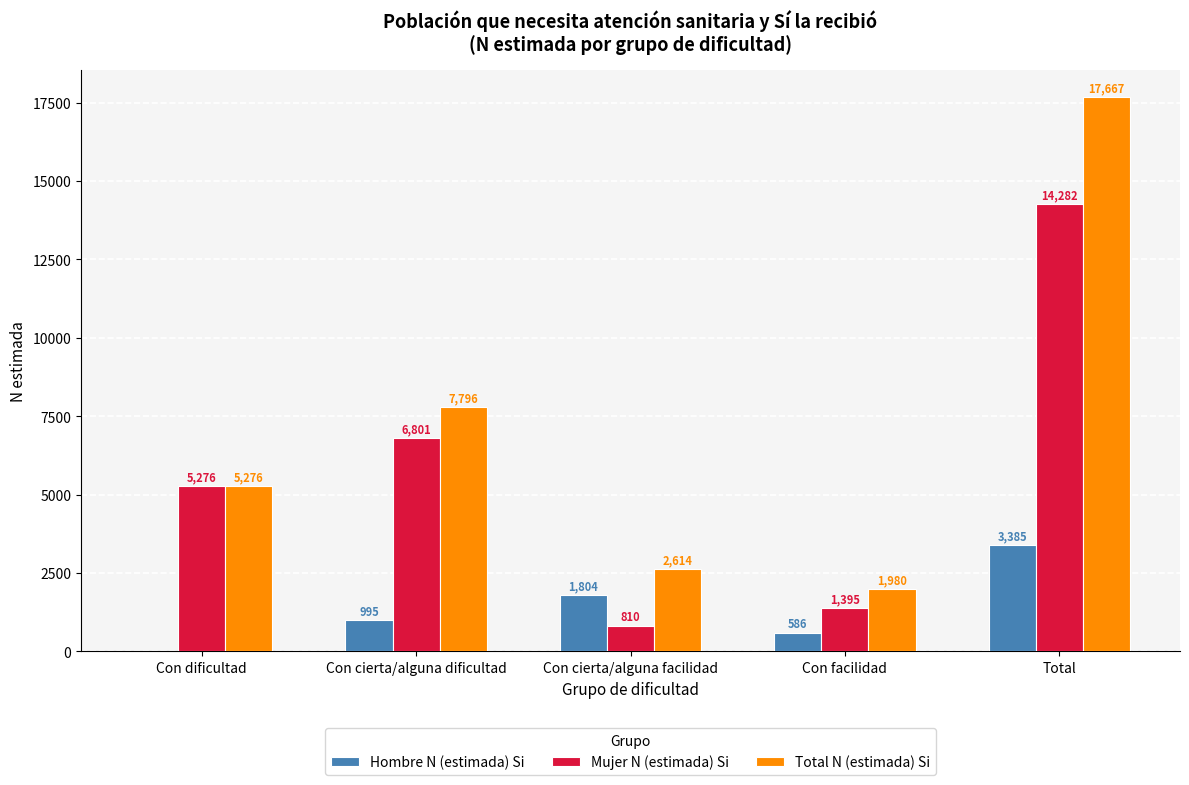

Reading left to right, what are all the values shown in this chart?

Hombre N (estimada) Si: Con dificultad=0	Con cierta/alguna dificultad=995	Con cierta/alguna facilidad=1804	Con facilidad=586	Total=3385
Mujer N (estimada) Si: Con dificultad=5276	Con cierta/alguna dificultad=6801	Con cierta/alguna facilidad=810	Con facilidad=1395	Total=14282
Total N (estimada) Si: Con dificultad=5276	Con cierta/alguna dificultad=7796	Con cierta/alguna facilidad=2614	Con facilidad=1980	Total=17667